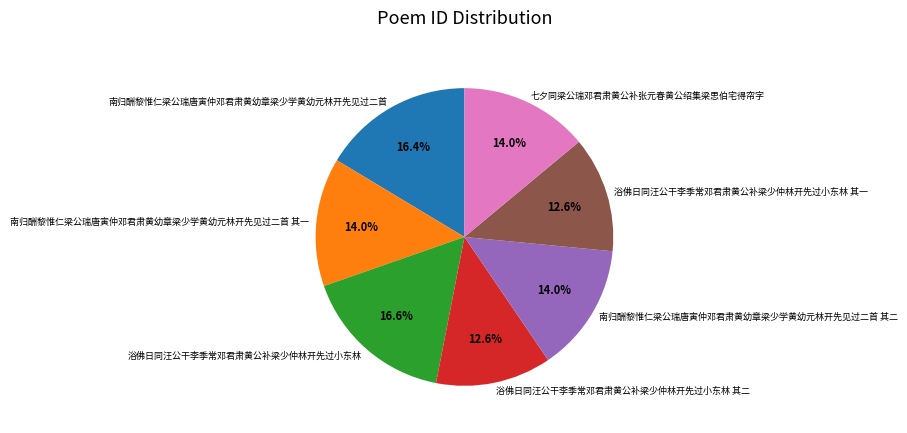

What is the ratio of the value at 浴佛日同汪公干李季常邓君肃黄公补梁少仲林开先过小东林 to the value at 浴佛日同汪公干李季常邓君肃黄公补梁少仲林开先过小东林 其一?

1.3